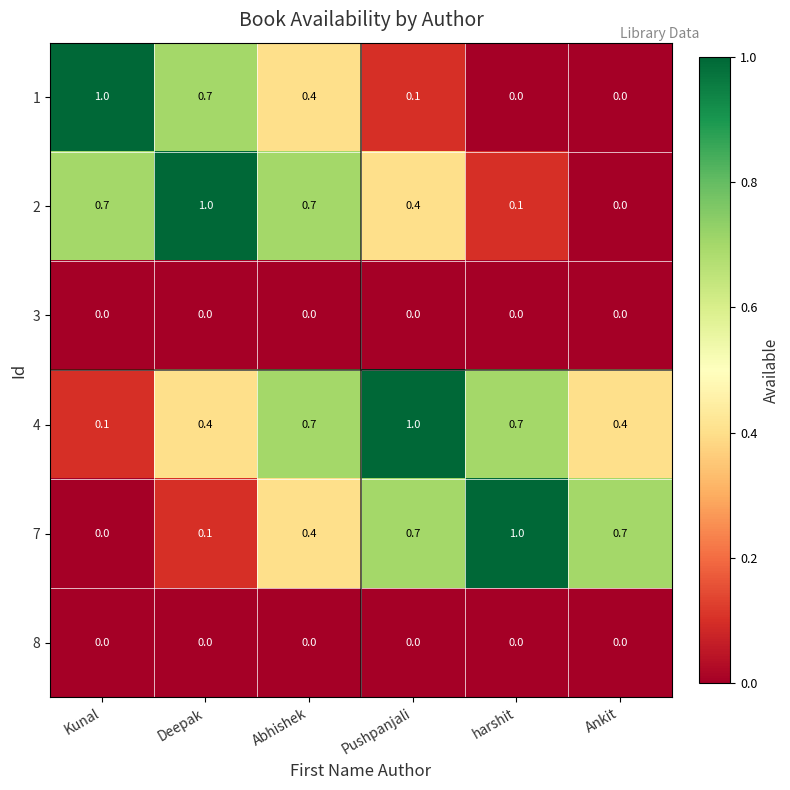

Count the 1 values in the range 0 to 1.

6